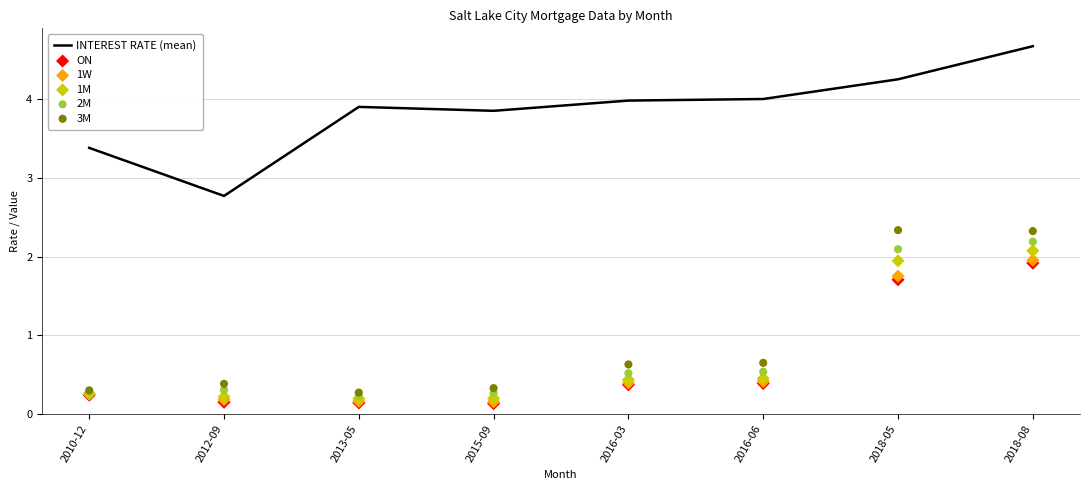

Which series has the largest total across all categories?

INTEREST RATE (mean)